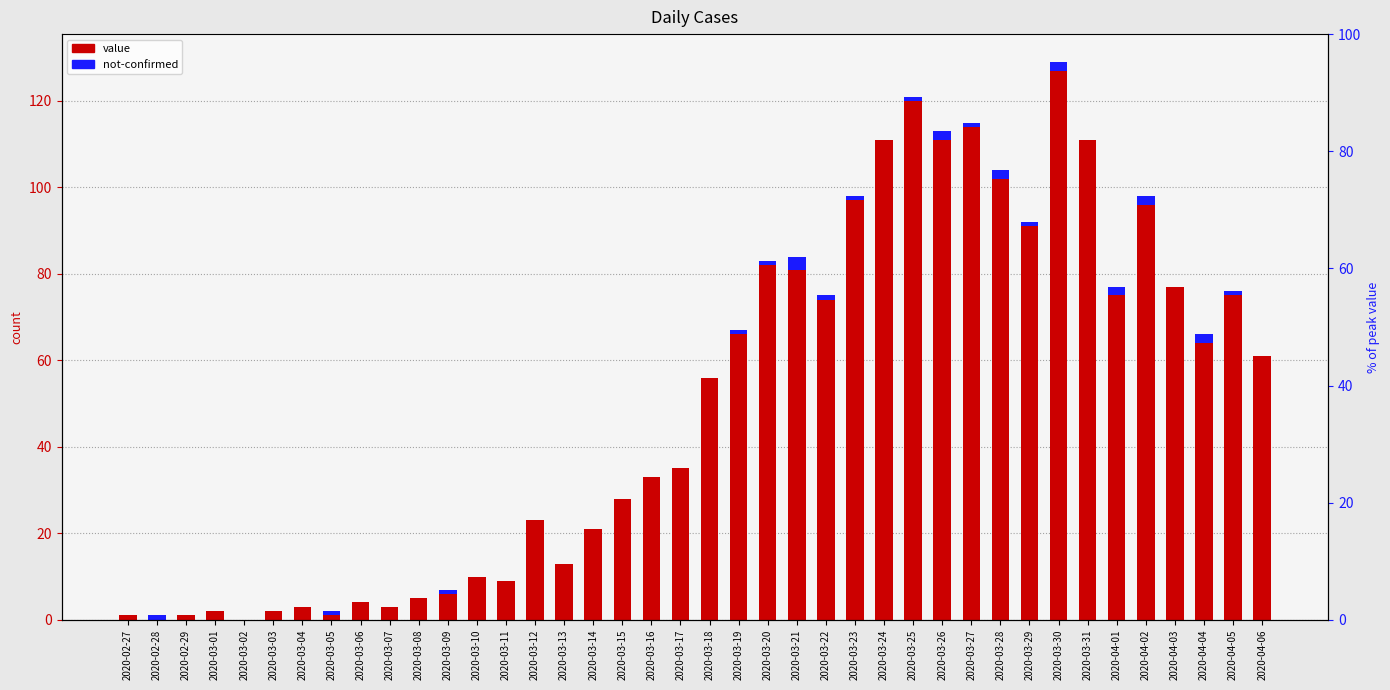

Is the value of value at 2020-03-27 greater than the value of not-confirmed at 2020-03-21?

Yes